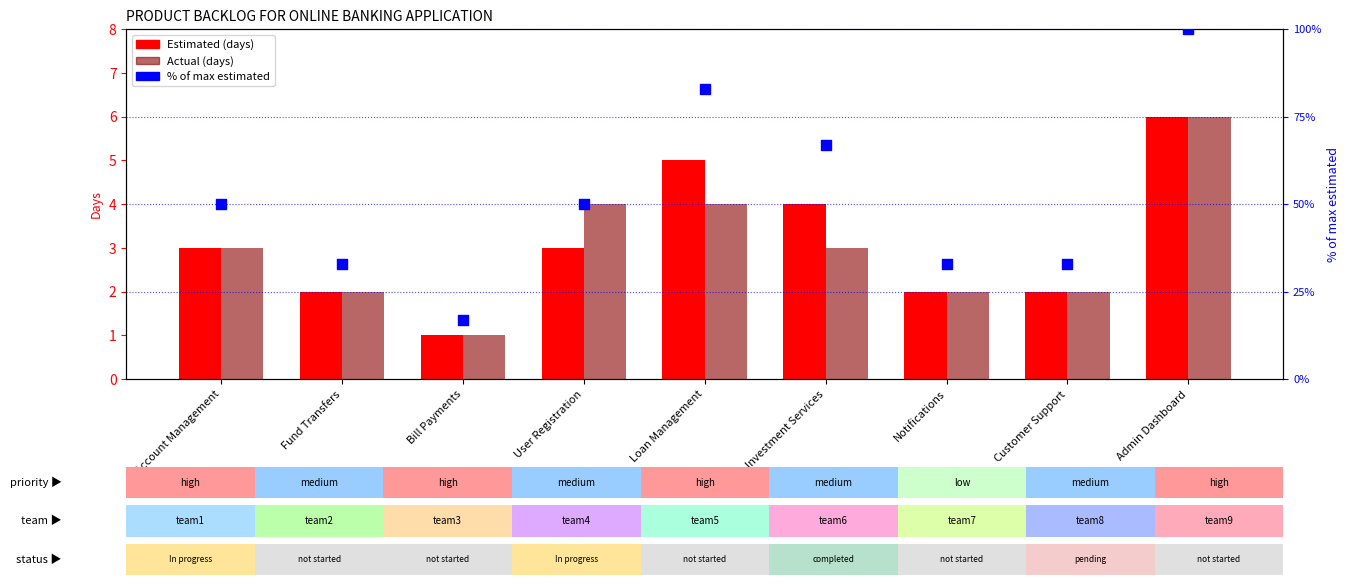

What are all the series names shown in the legend?

Estimated (days), Actual (days), % of max estimated